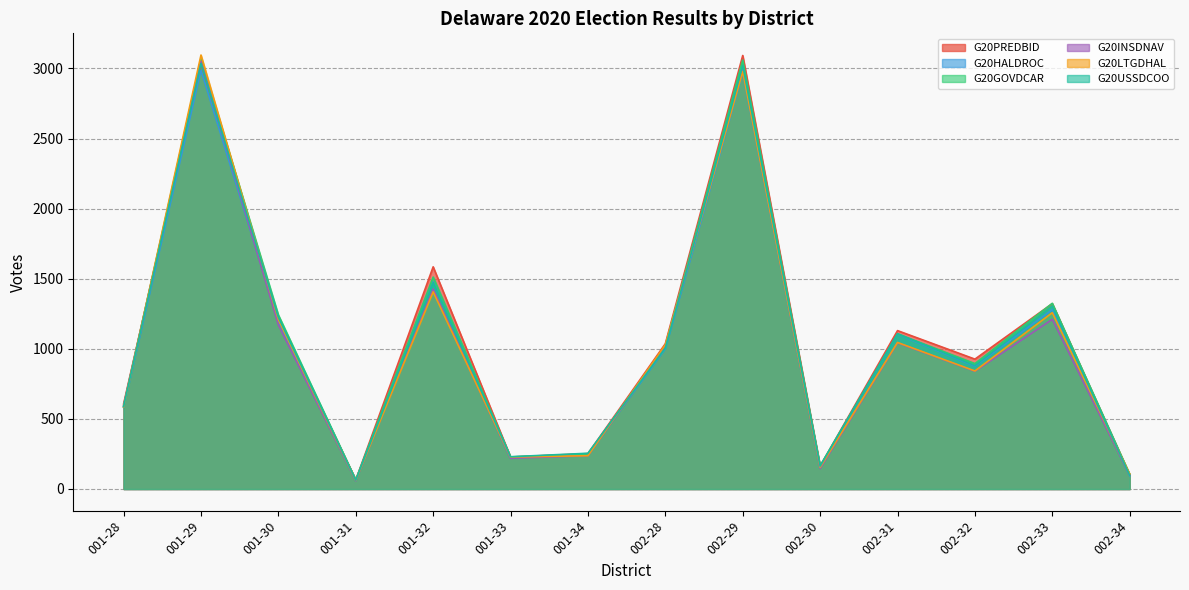

True or false: G20USSDCOO has a value of 660.8 at 001-29.

False